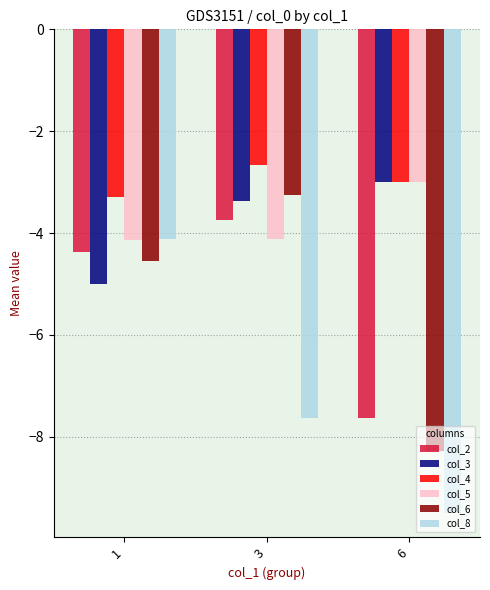

Rank the categories by col_2 value from lowest to highest.

6, 1, 3